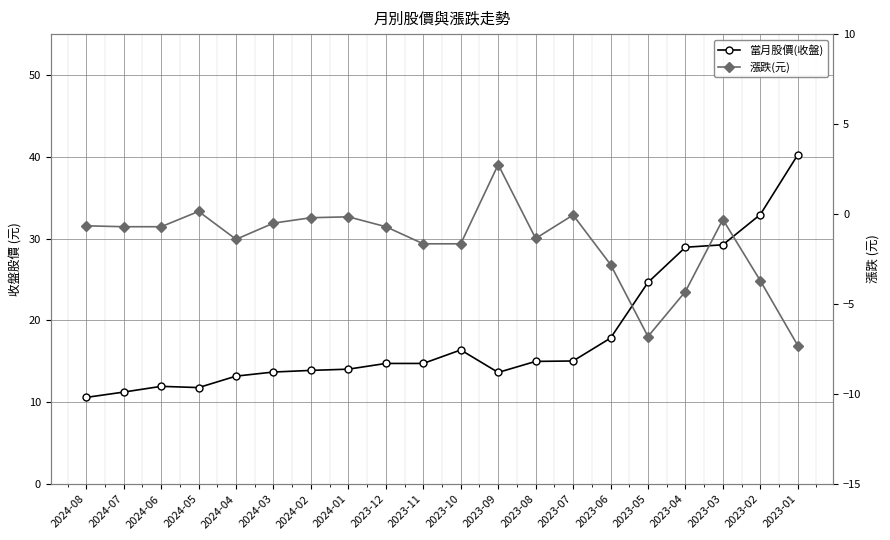

How many categories are shown in the chart?

20